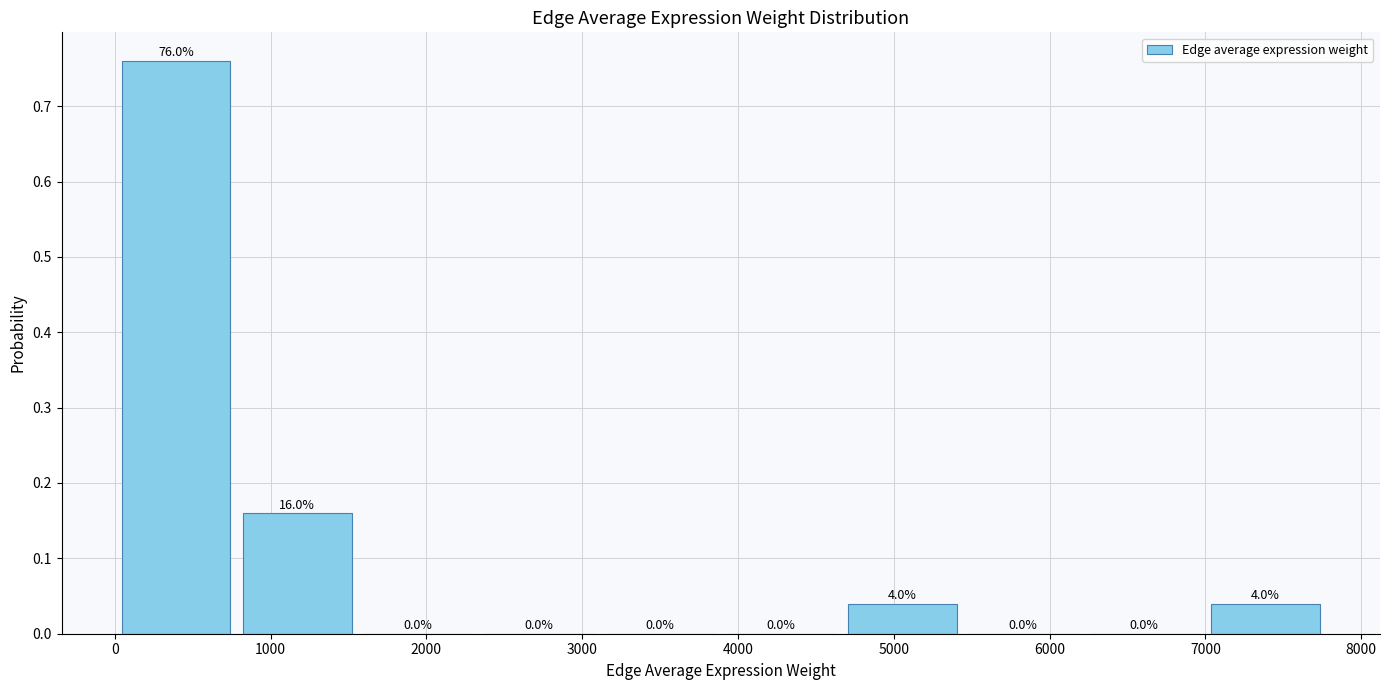

Which range on the x-axis has the tallest bar?

0 to 800